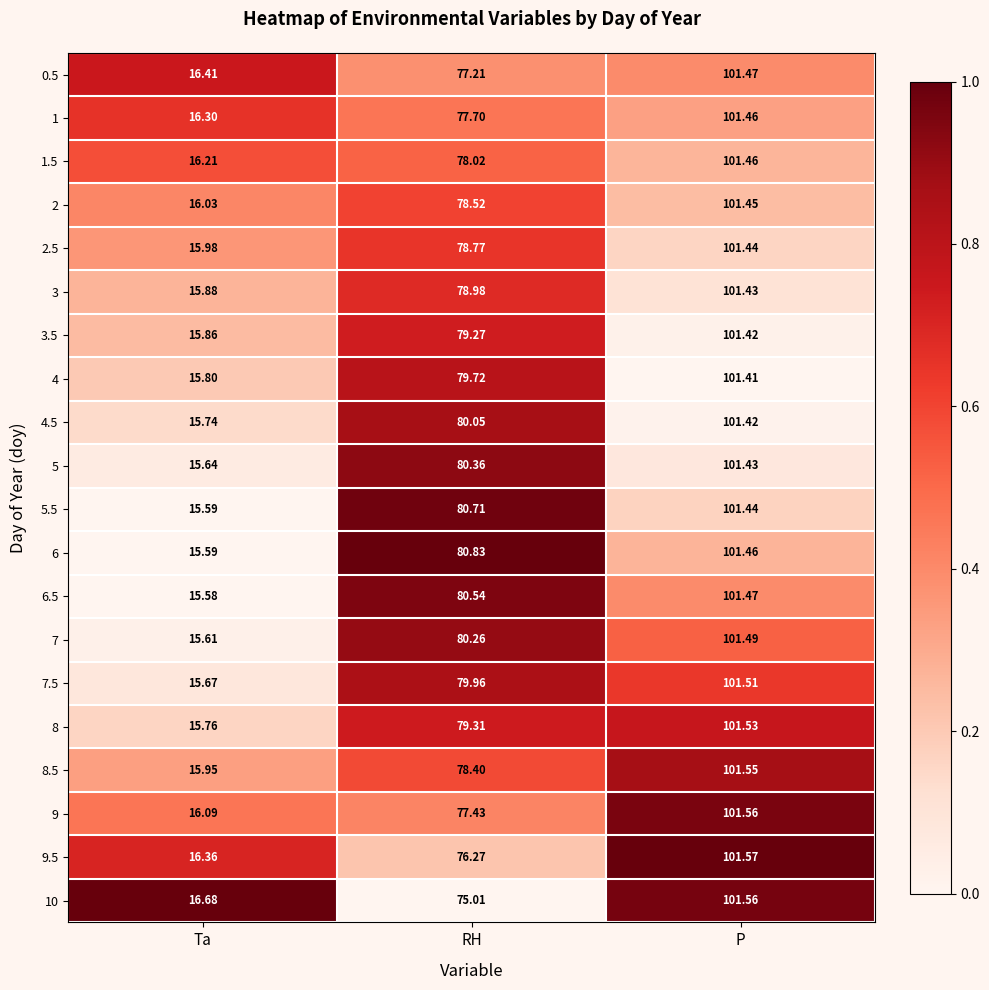

Which category has the lowest value in the 6 series?

Ta